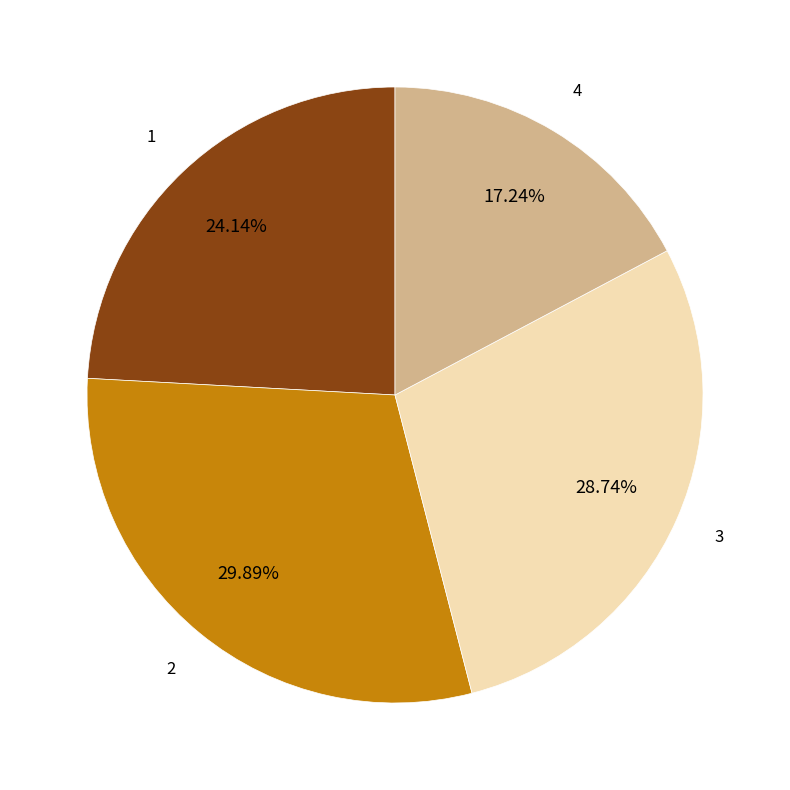

To the nearest percent, what is the difference between the 1 and 3 slice percentages?

5%